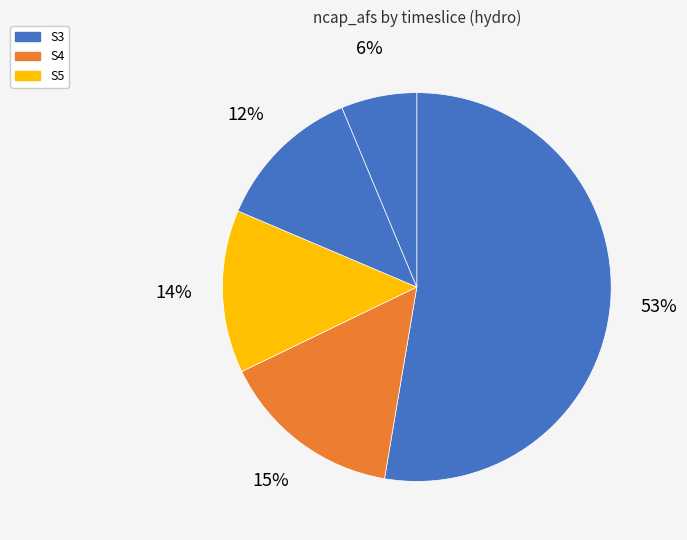

Rank the categories by value from lowest to highest.

S2, S1, S5, S4, S3